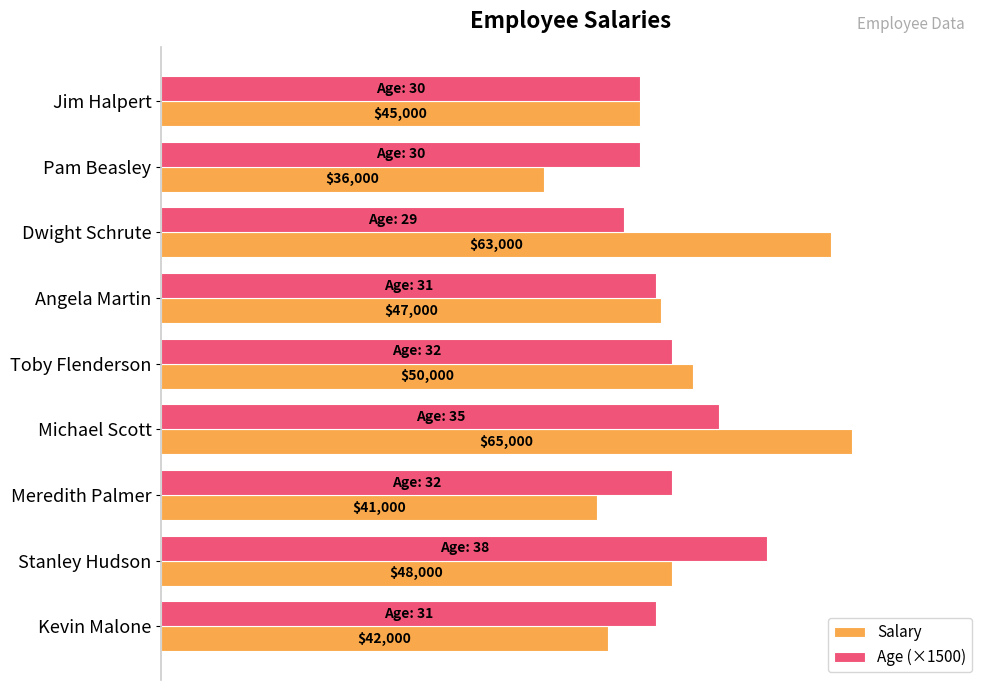

Rank the series by their average value, from lowest to highest.

Age (×1500), Salary